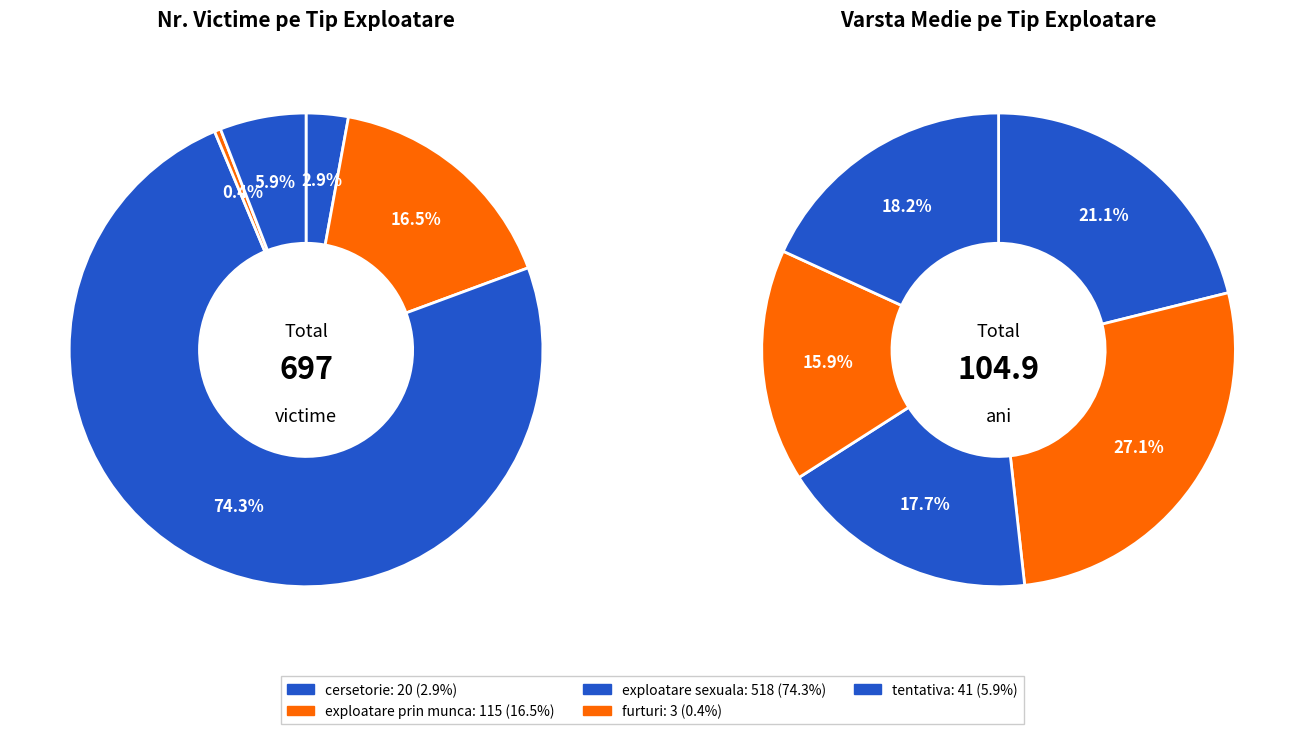

How many slices are in this pie chart?

5